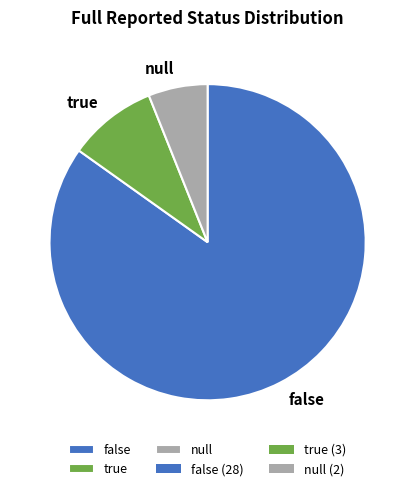

Which slice is the largest?

false